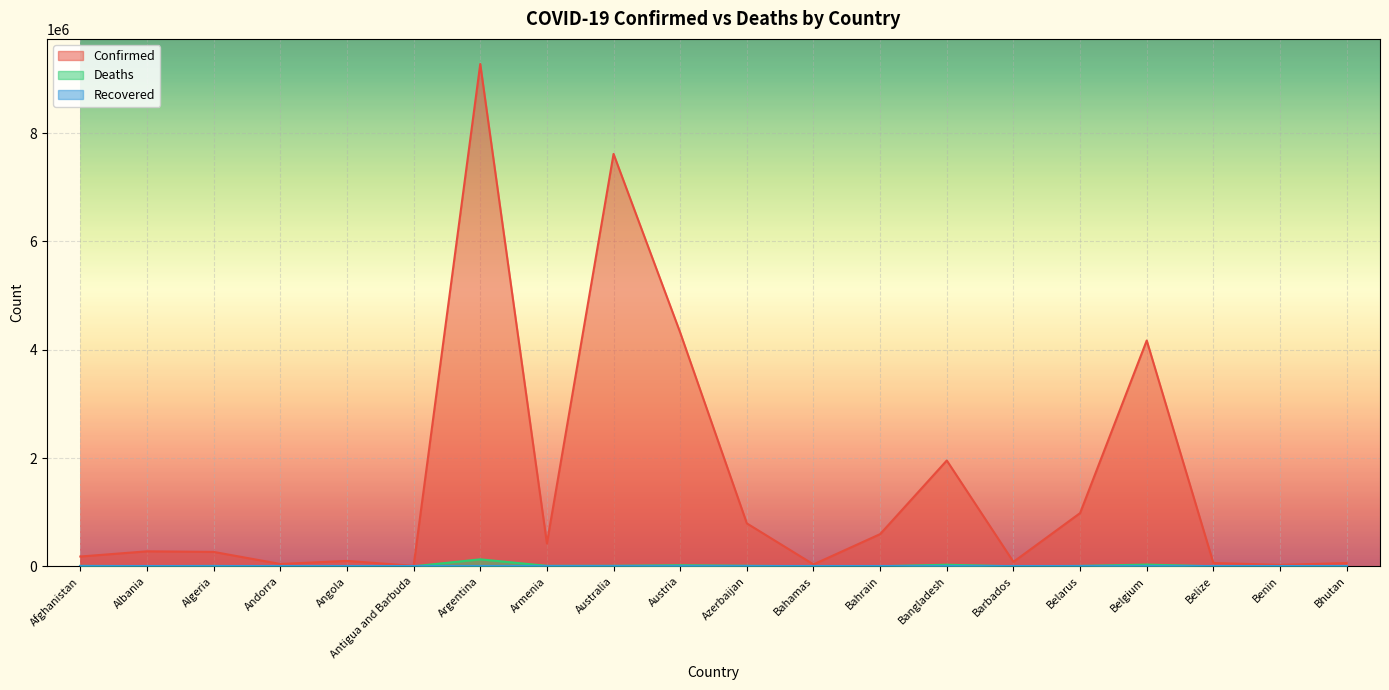

Where is the first local maximum for Deaths?

Algeria